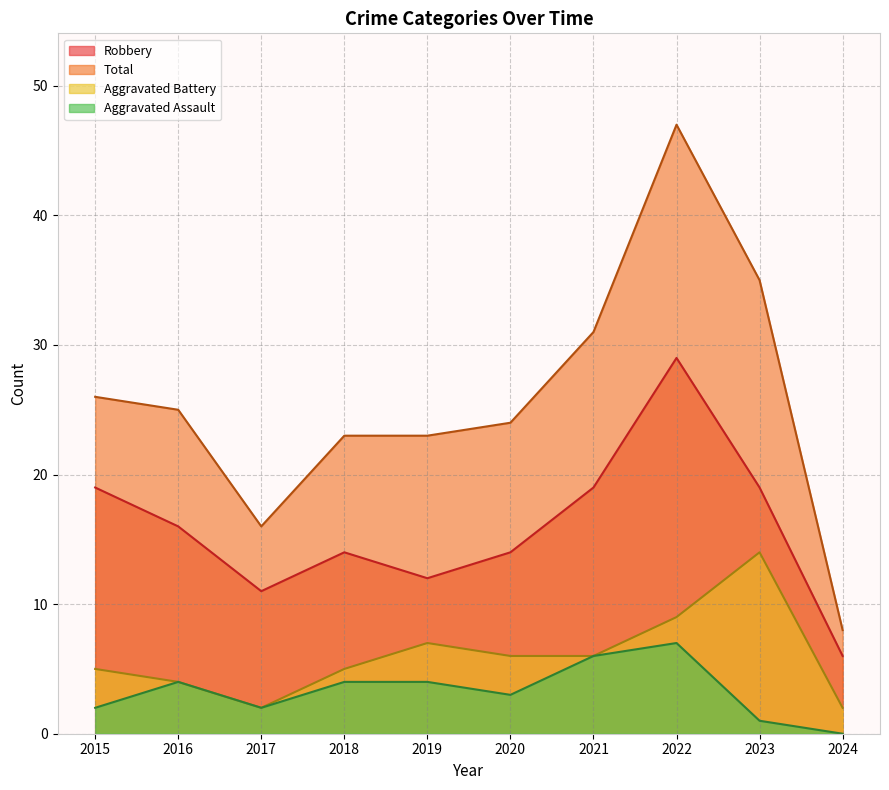

What is the difference between the Aggravated Assault values at 2017 and 2022?

5